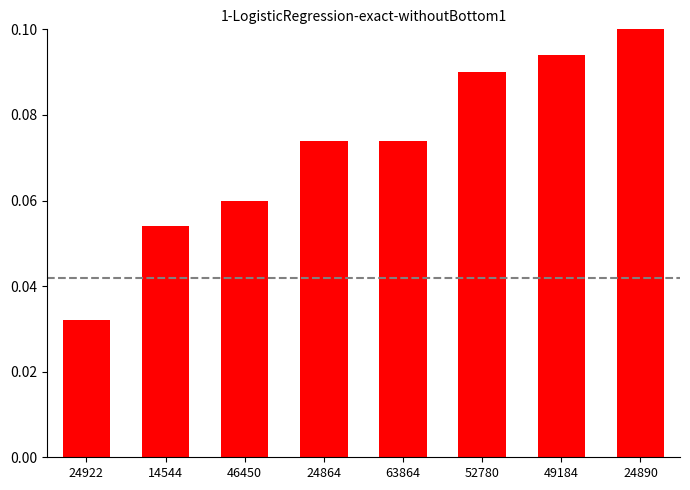

What is the label of the 3rd bar from the right?

52780